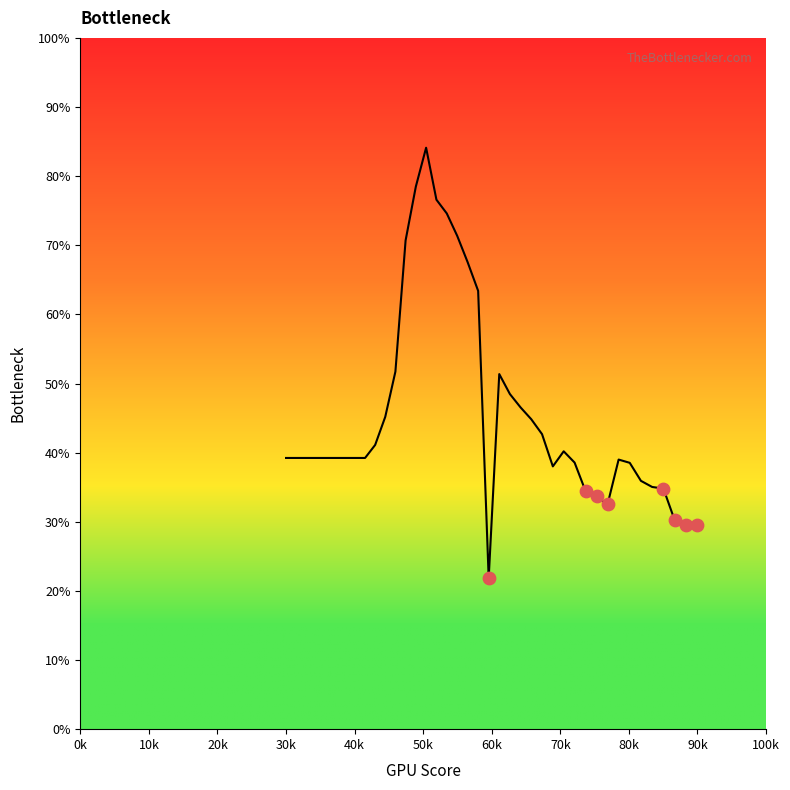

What is the greatest value displayed?

84.1